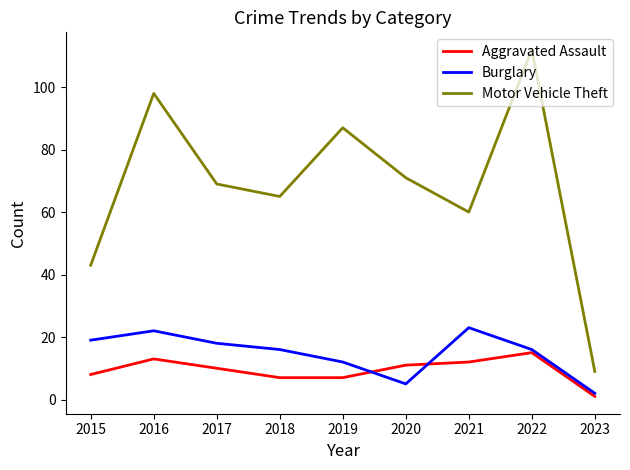

True or false: Motor Vehicle Theft has a value of 34 at 2016.

False